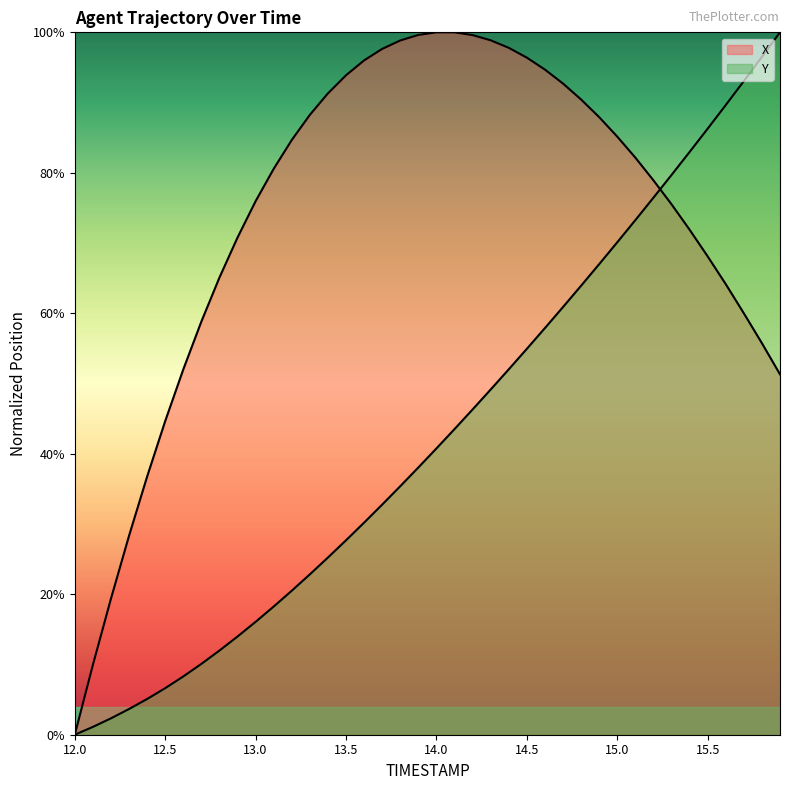

List the labels in order of Y value, smallest first.

12.0, 12.1, 12.2, 12.3, 12.4, 12.5, 12.6, 12.7, 12.8, 12.9, 13.0, 13.1, 13.2, 13.3, 13.4, 13.5, 13.6, 13.7, 13.8, 13.9, 14.0, 14.1, 14.2, 14.3, 14.4, 14.5, 14.6, 14.7, 14.8, 14.9, 15.0, 15.1, 15.2, 15.3, 15.4, 15.5, 15.6, 15.7, 15.8, 15.9